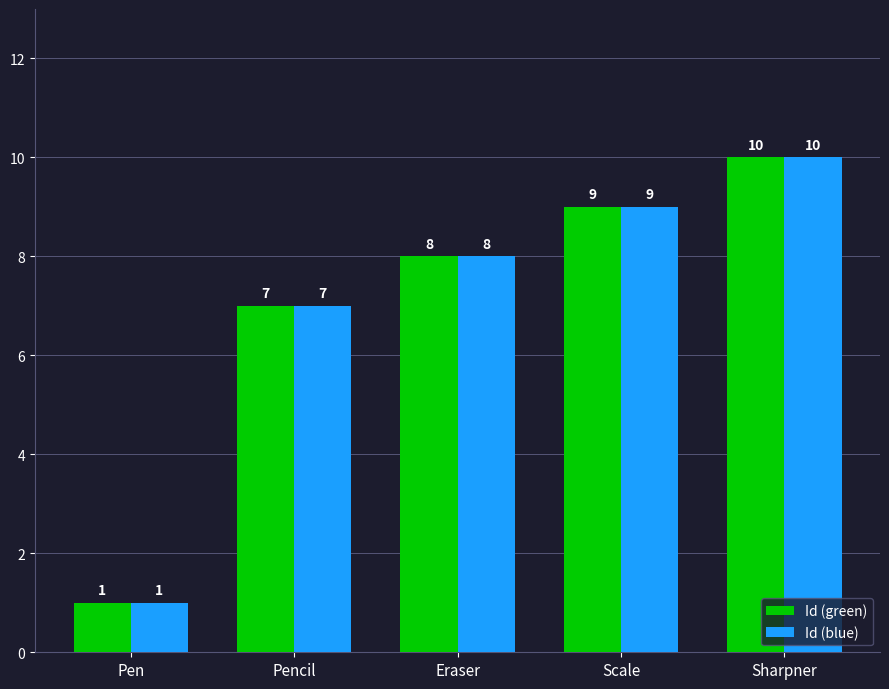

The value of Id (blue) at Pencil is 7. True or false?

True